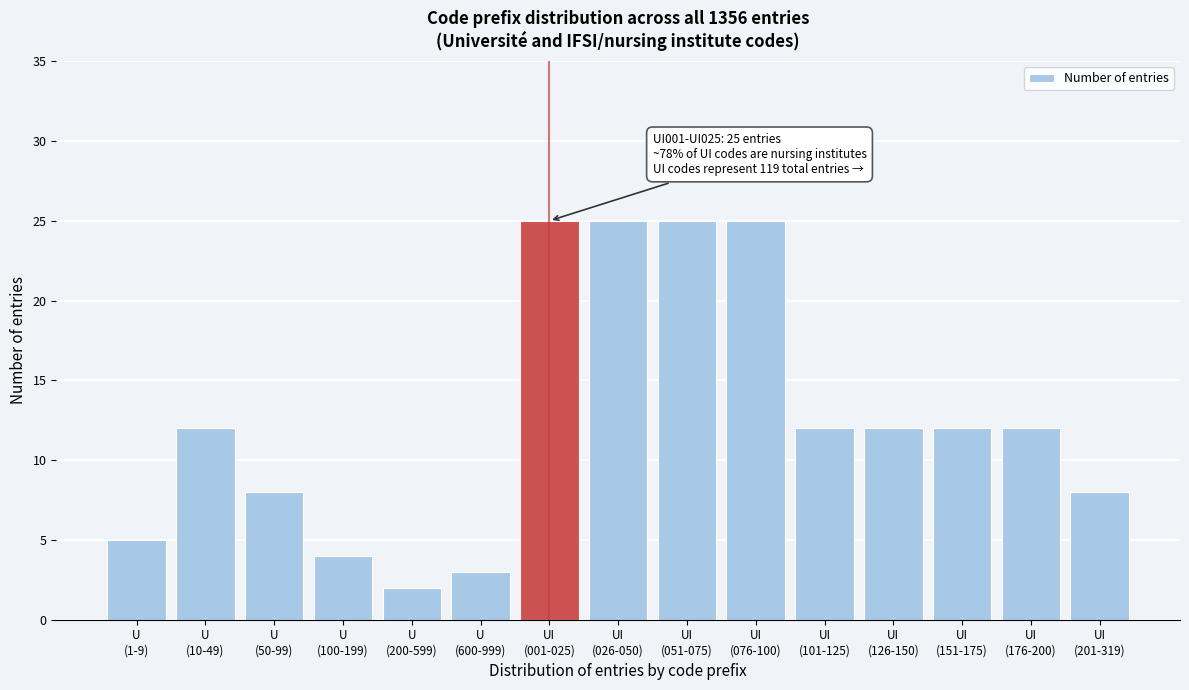

Reading right to left, what are all the values shown in this chart?

8	12	12	12	12	25	25	25	25	3	2	4	8	12	5